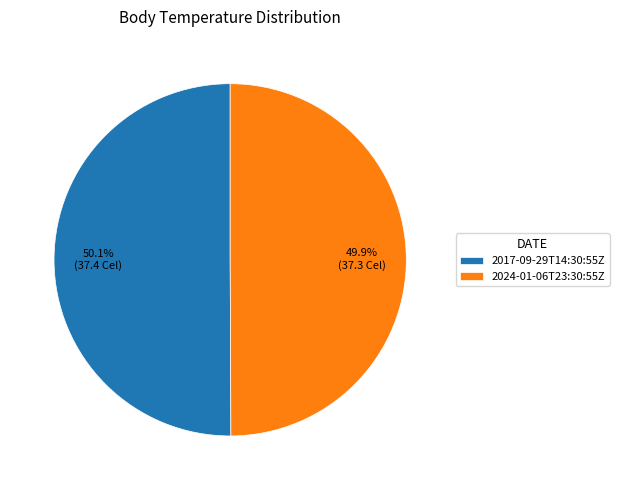

The 2024-01-06T23:30:55Z slice represents 50% of the pie. True or false?

True